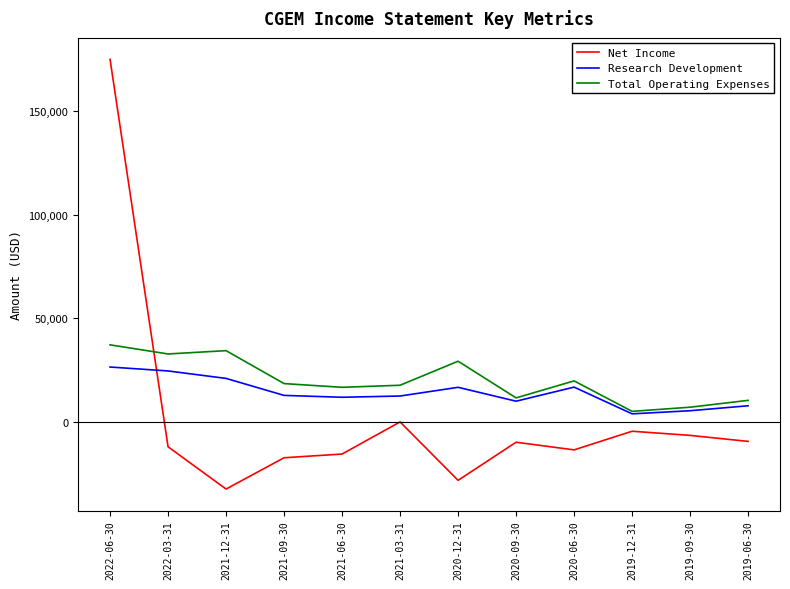

Which label corresponds to the smallest value in the chart?

2021-12-31